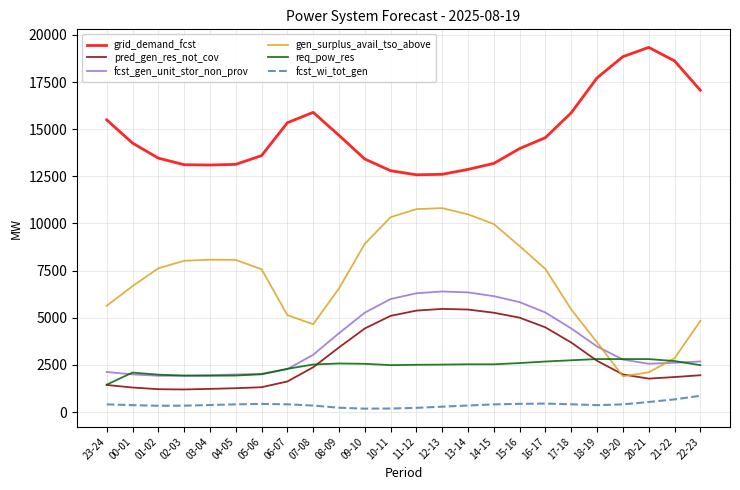

Does the chart display data point markers on the line(s)?

No